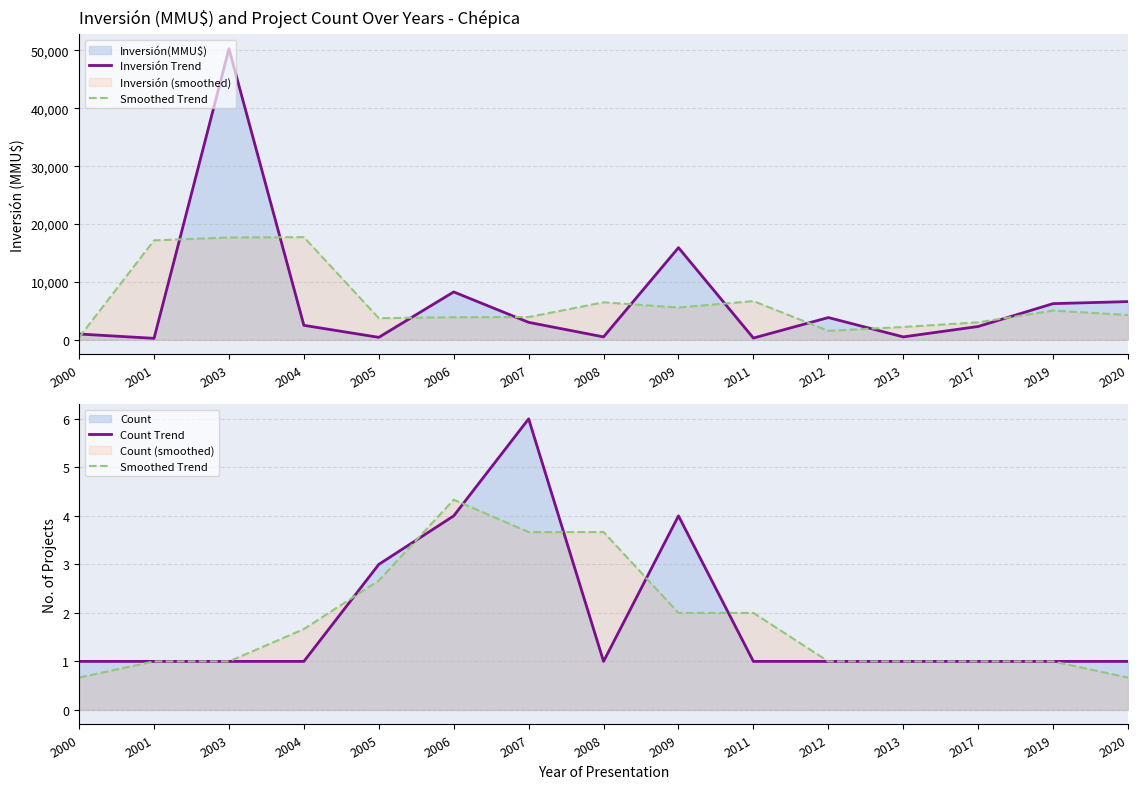

True or false: Smoothed Trend and Inversión Trend cross at least once.

False